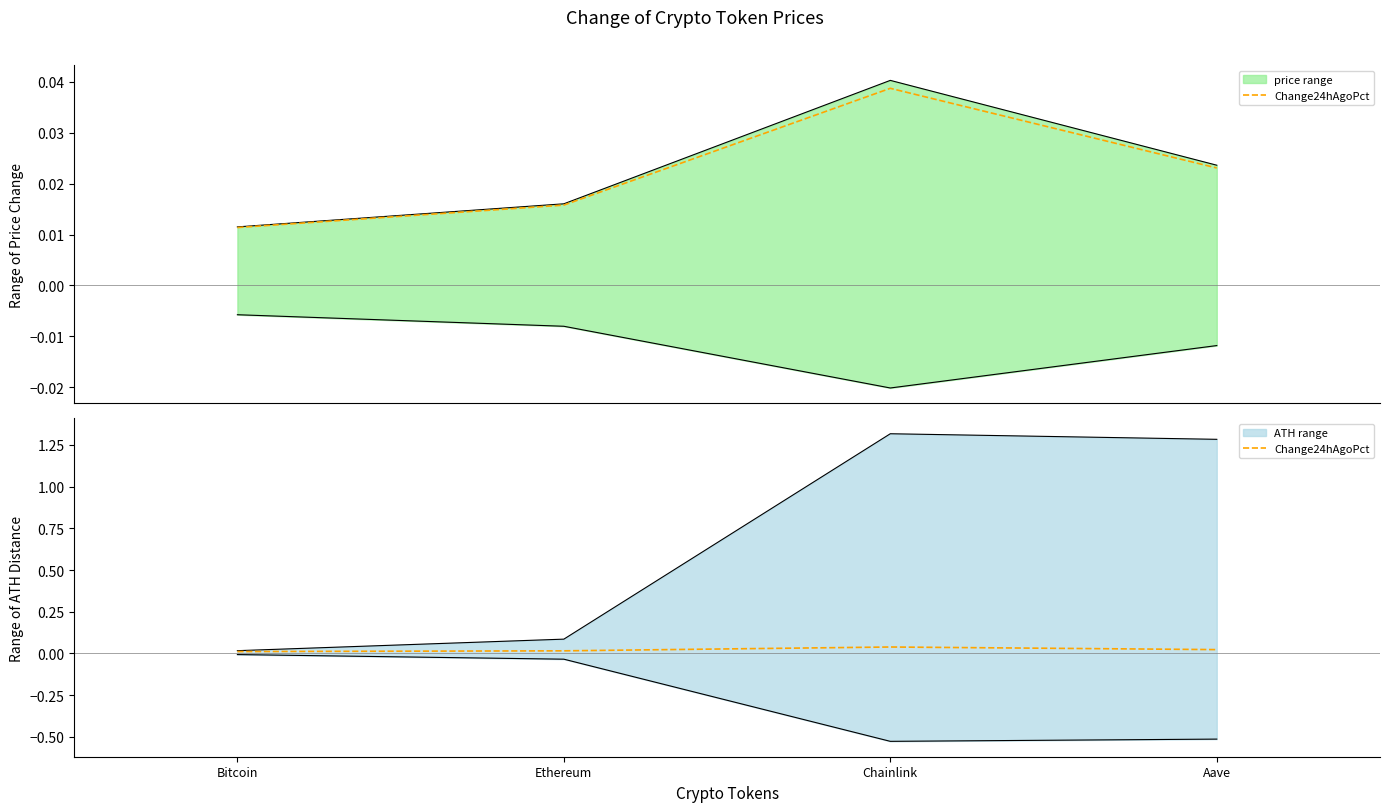

List the labels in order of value, largest first.

Chainlink, Aave, Ethereum, Bitcoin